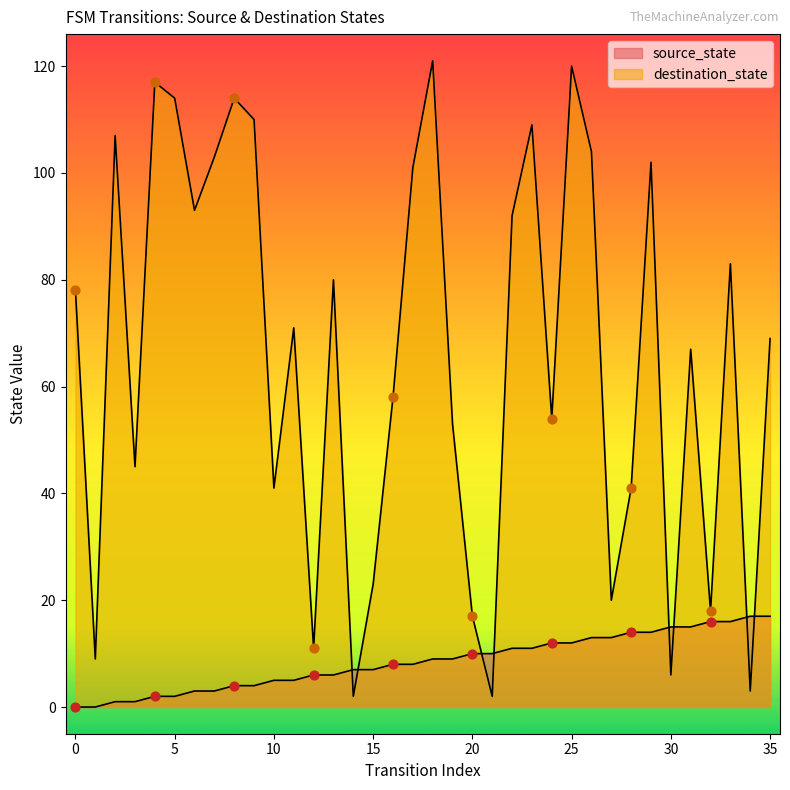

Which series contains the highest Y value?

destination_state